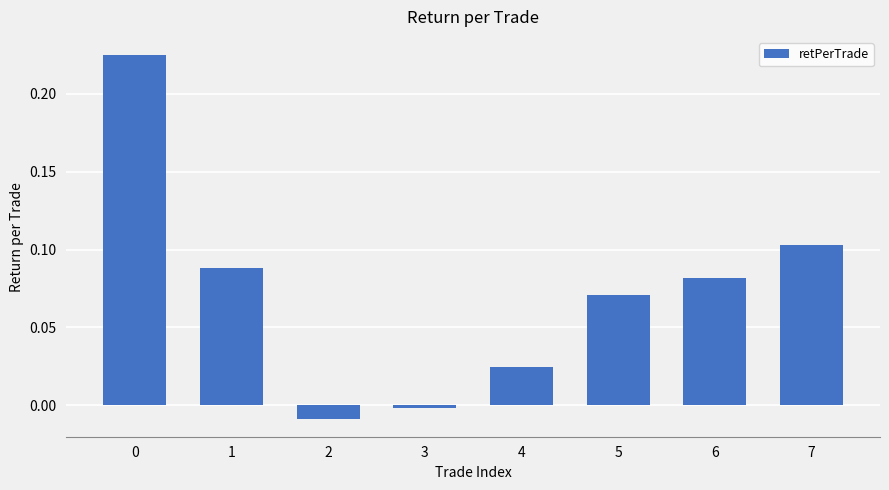

What is the sum of all values?

0.6